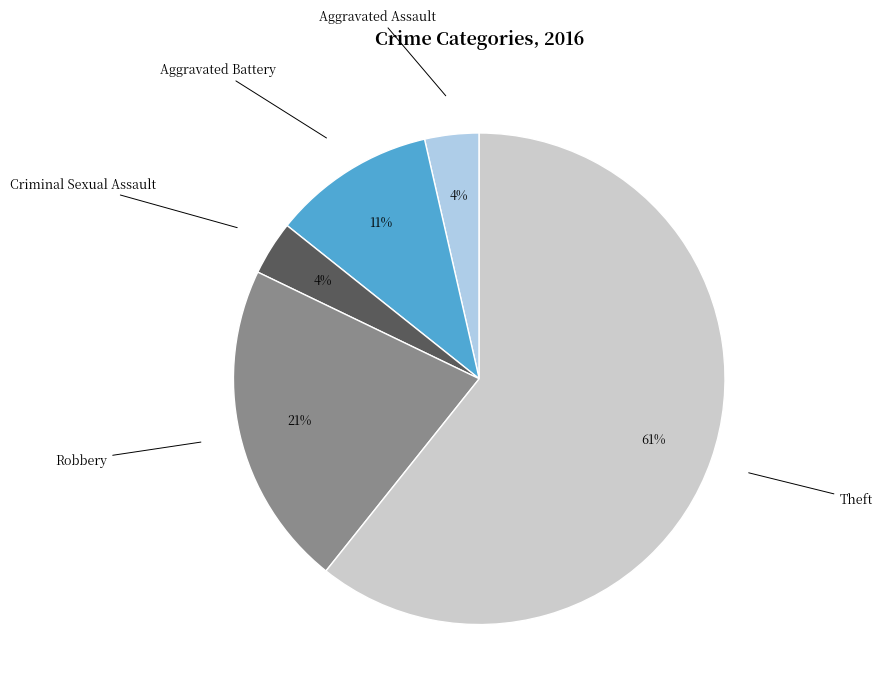

Does any single category account for the majority?

Yes